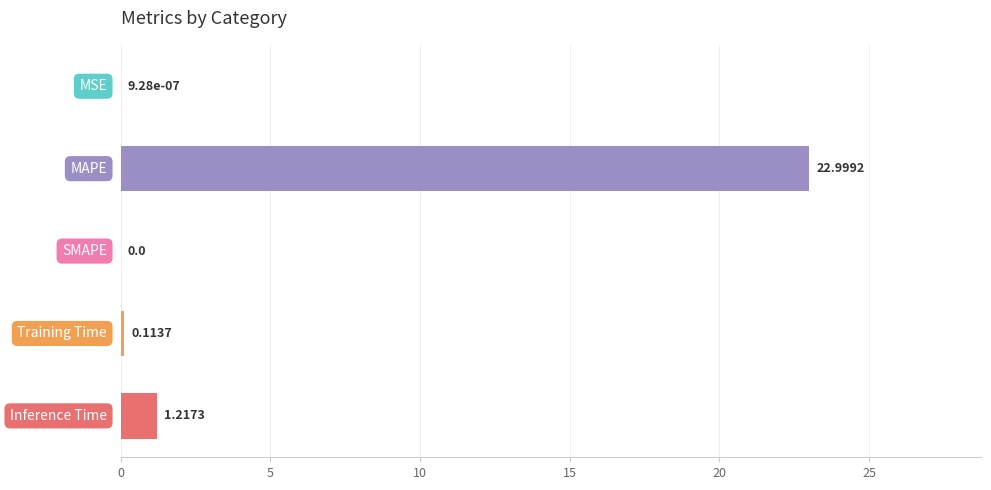

What is the sum of all values?

24.3